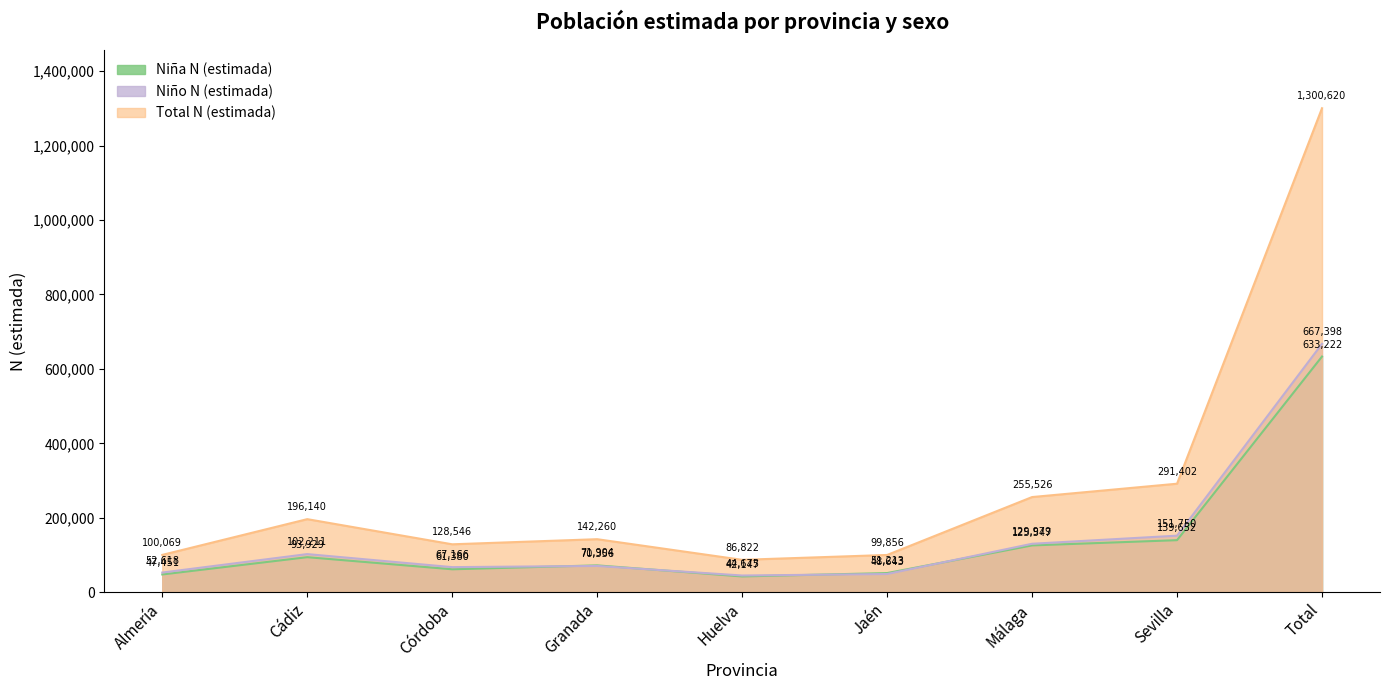

What is the value of the Niña N (estimada) point at the 8th from the left?

139652